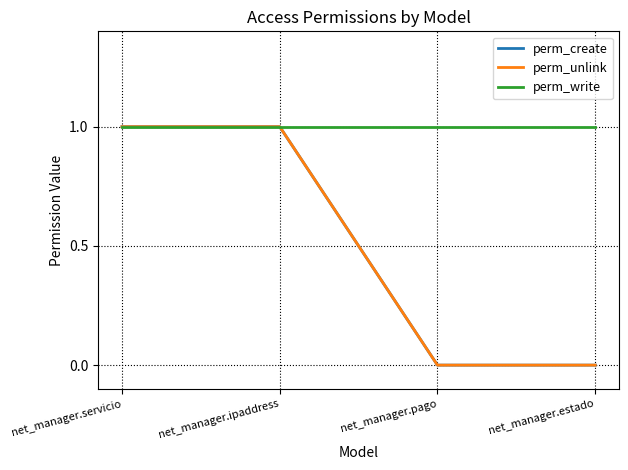

What is the sum of the perm_write values at net_manager.servicio and net_manager.ipaddress?

2